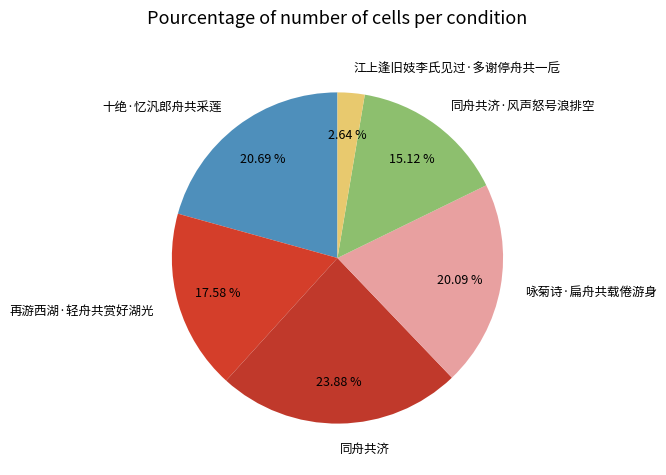

To the nearest percent, what is the difference between the 十绝·忆汎郎舟共采莲 and 咏菊诗·扁舟共载倦游身 slice percentages?

1%